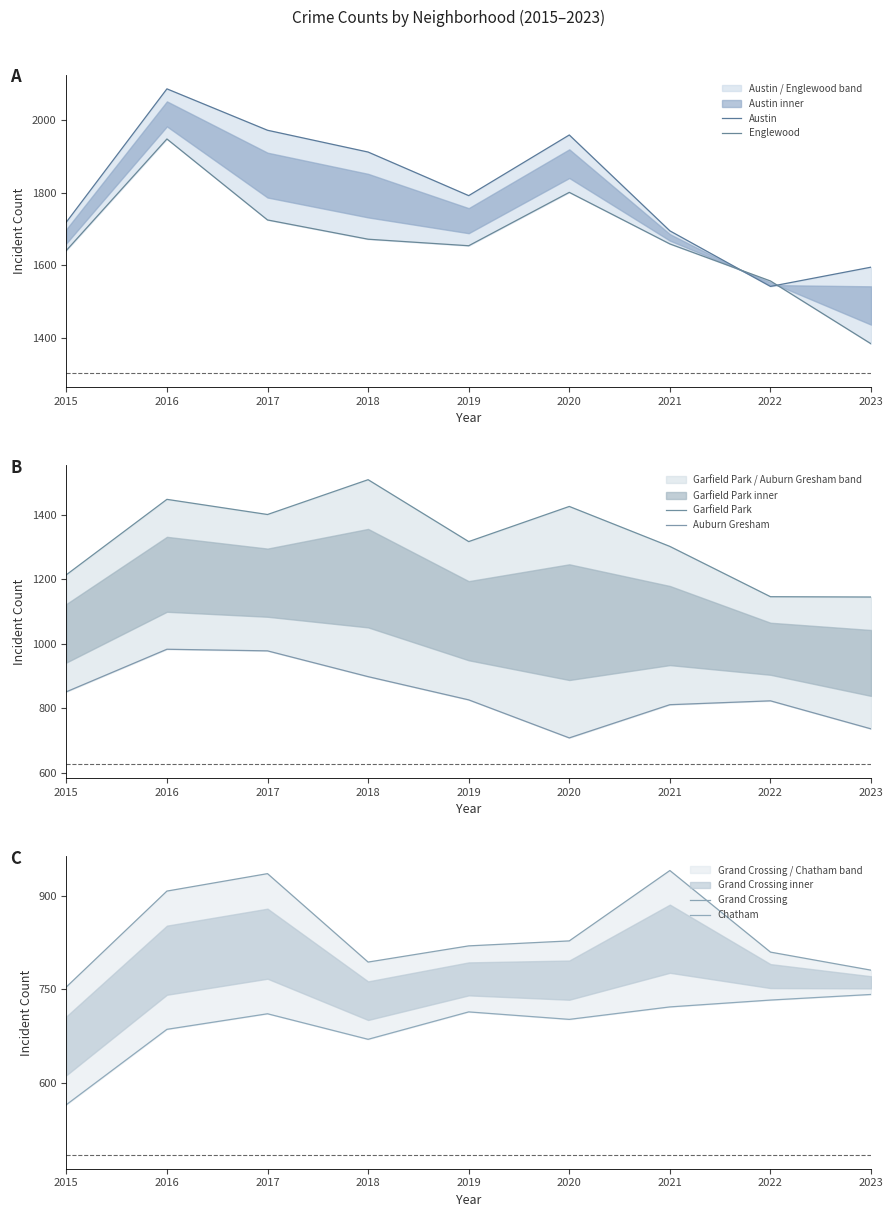

How many distinct data groups are displayed?

6